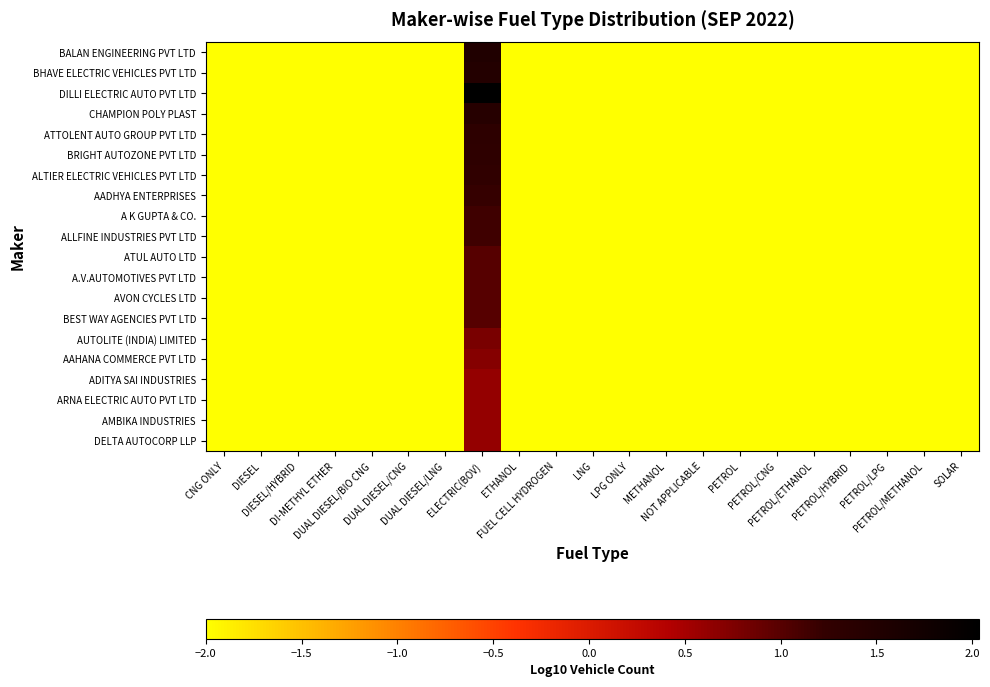

Which series has the widest spread of values?

DILLI ELECTRIC AUTO PVT LTD